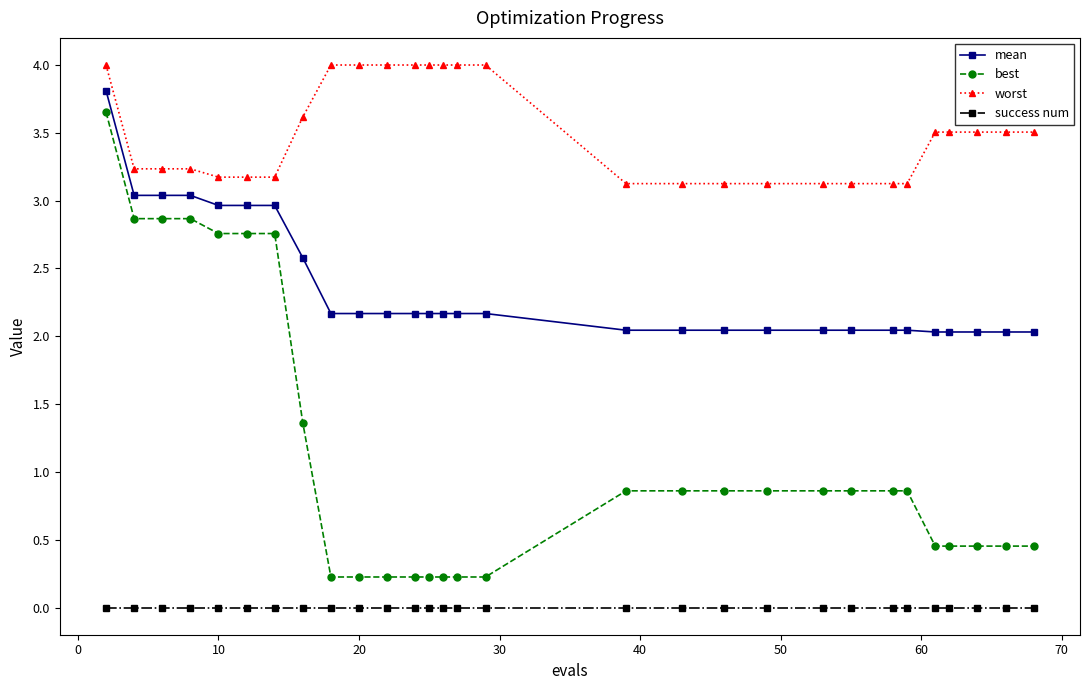

What is the average value of the best series?

1.1